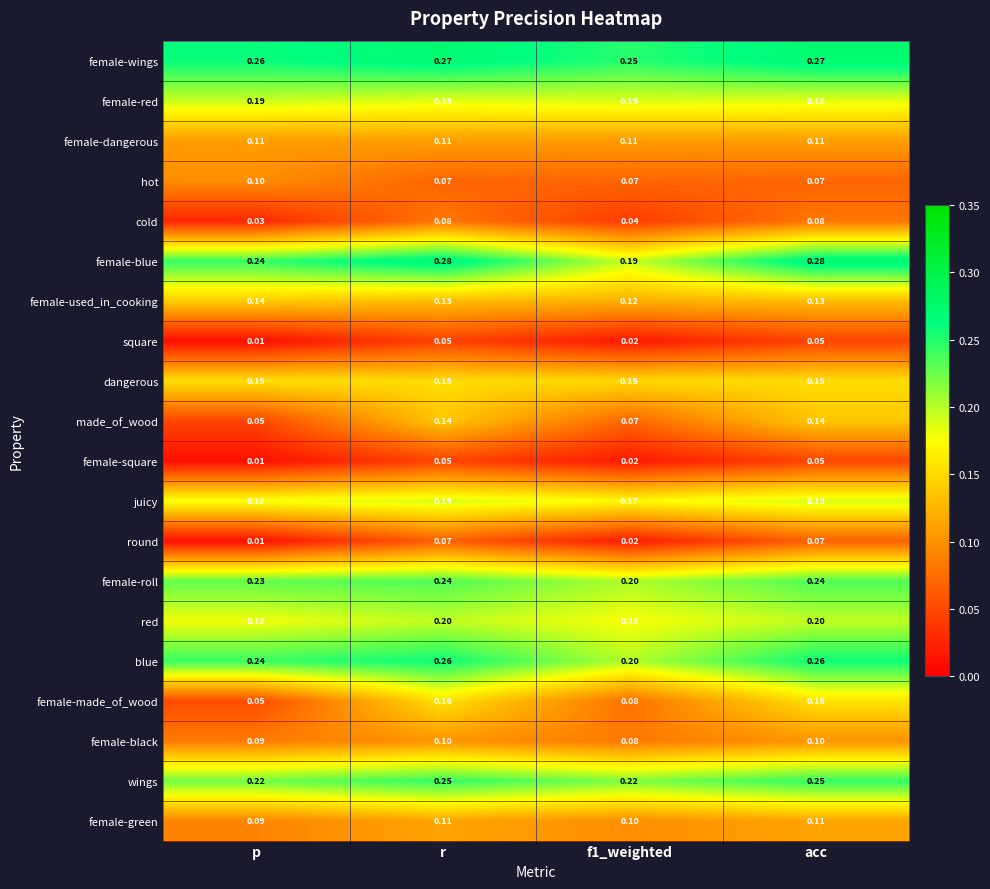

At which label is made_of_wood closest to 0?

p